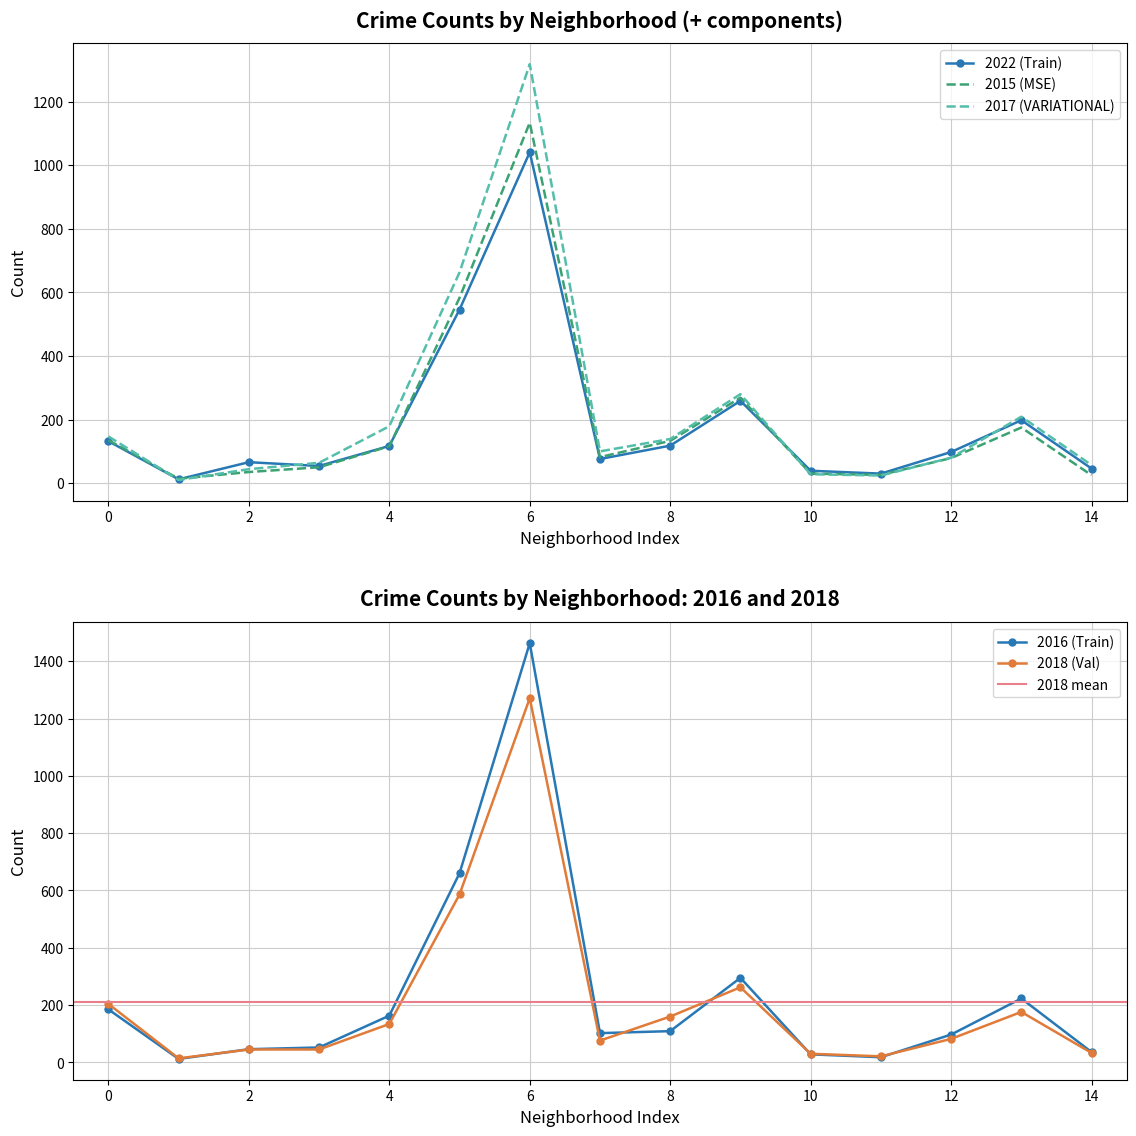

The value of 2018 (Val) at 8 is 94. True or false?

False